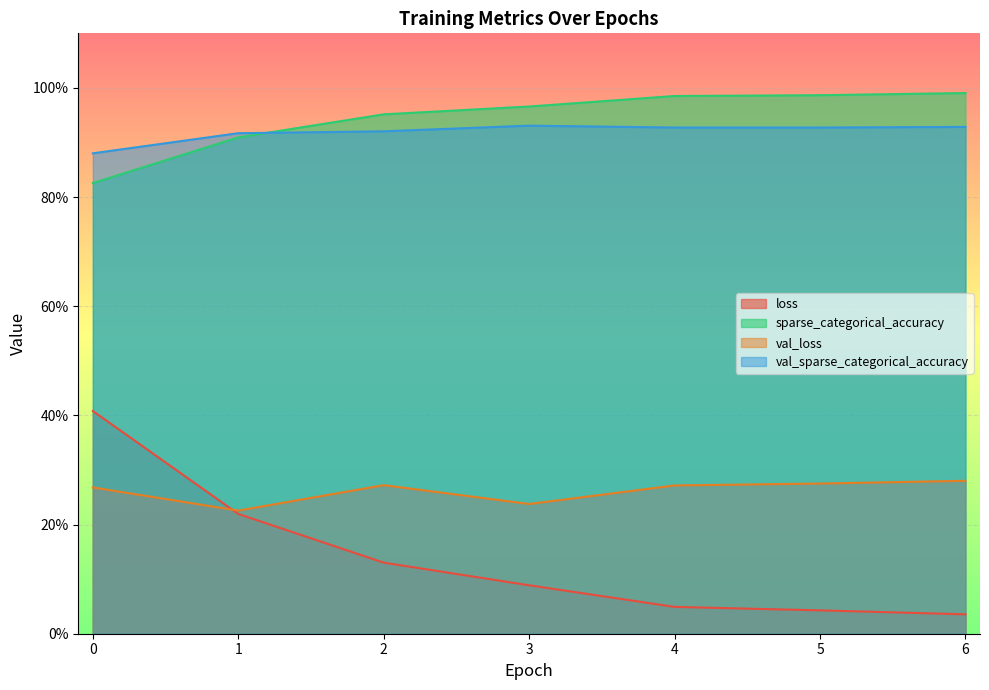

At which label does val_loss reach its peak?

6